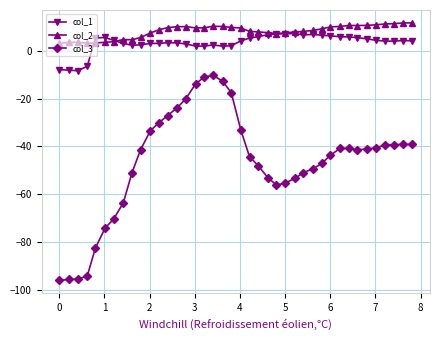

True or false: col_3 and col_2 cross at least once.

False